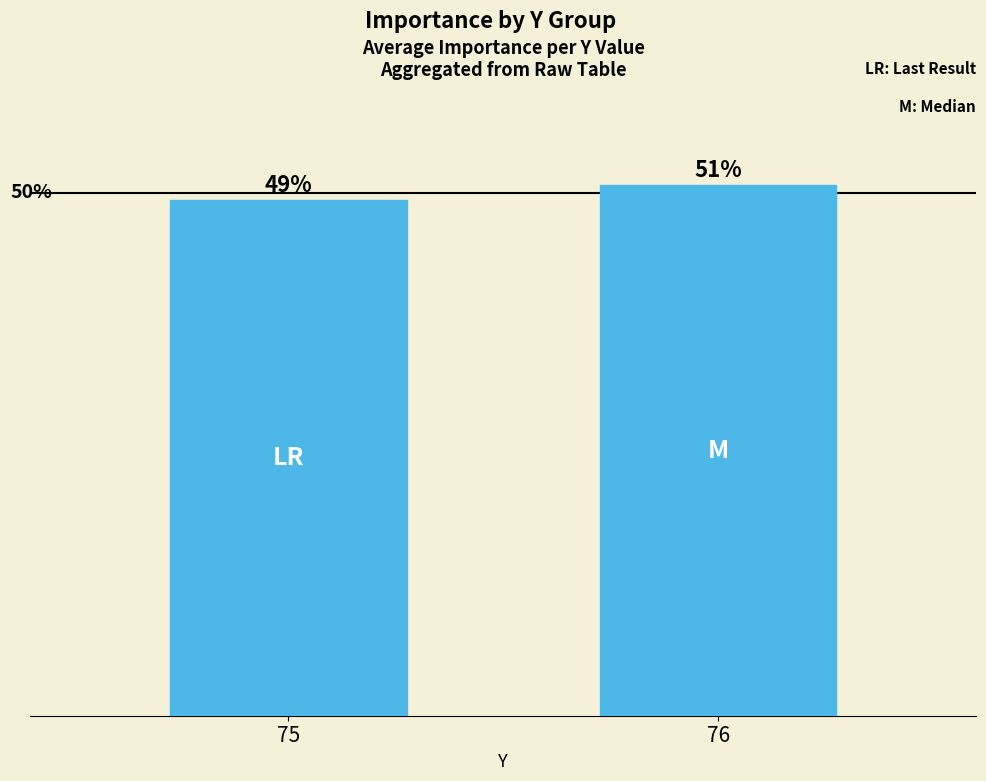

Which has a higher value, 75 or 76?

76